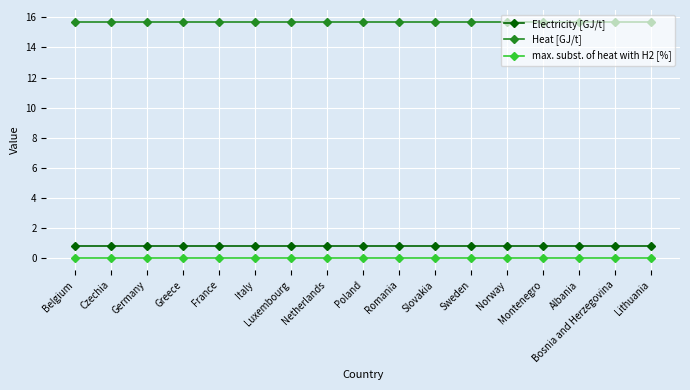

Reading left to right, extract all data points from this chart.

Electricity [GJ/t]: 0.8	0.8	0.8	0.8	0.8	0.8	0.8	0.8	0.8	0.8	0.8	0.8	0.8	0.8	0.8	0.8	0.8
Heat [GJ/t]: 15.7	15.7	15.7	15.7	15.7	15.7	15.7	15.7	15.7	15.7	15.7	15.7	15.7	15.7	15.7	15.7	15.7
max. subst. of heat with H2 [%]: 0.0	0.0	0.0	0.0	0.0	0.0	0.0	0.0	0.0	0.0	0.0	0.0	0.0	0.0	0.0	0.0	0.0